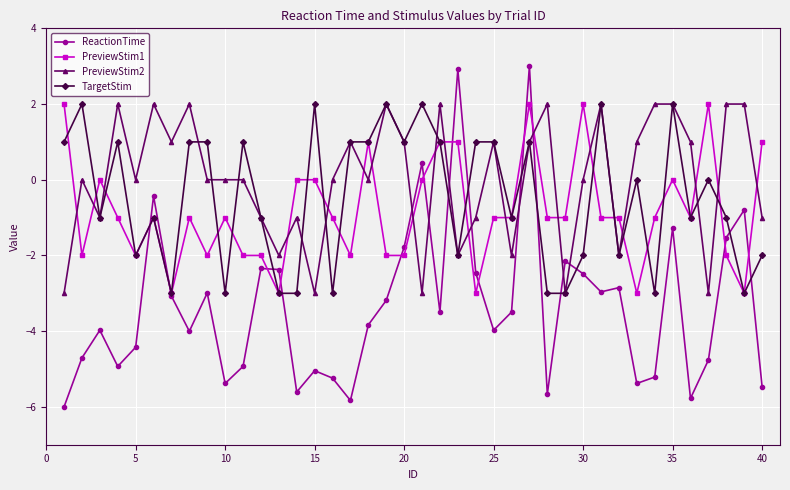

Which series has the largest range (max minus min)?

ReactionTime